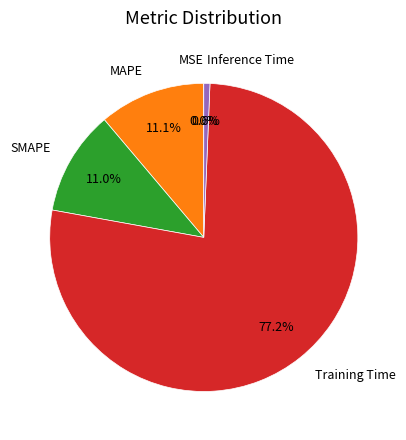

Which slice is the largest?

Training Time